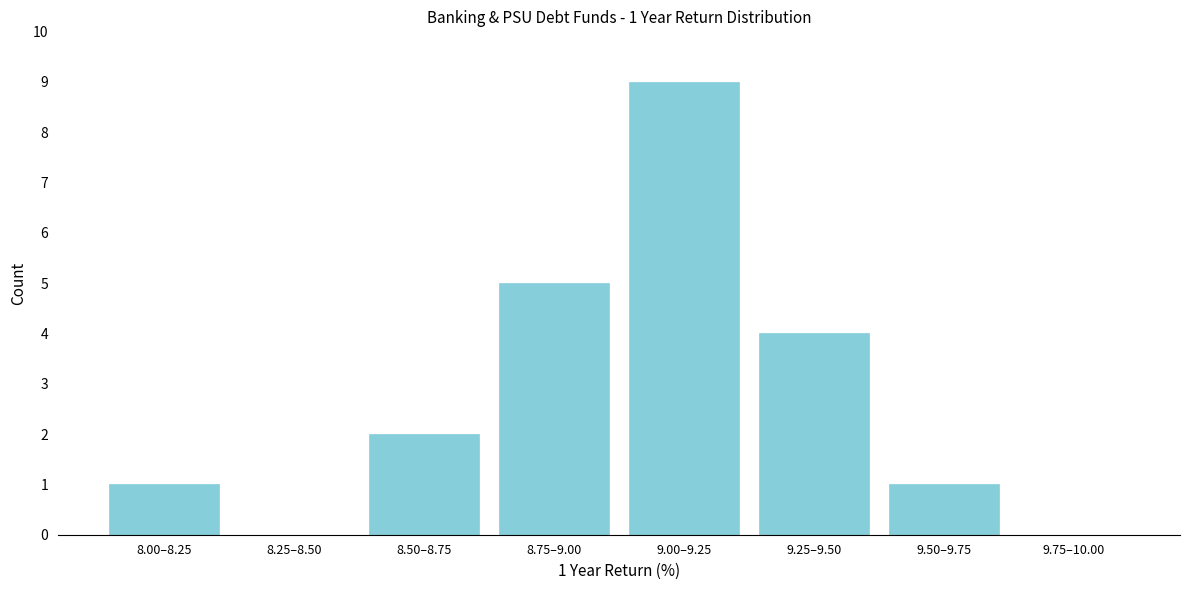

Reading right to left, transcribe all the data shown in this chart.

9.75–10.00=0	9.50–9.75=1	9.25–9.50=4	9.00–9.25=9	8.75–9.00=5	8.50–8.75=2	8.25–8.50=0	8.00–8.25=1